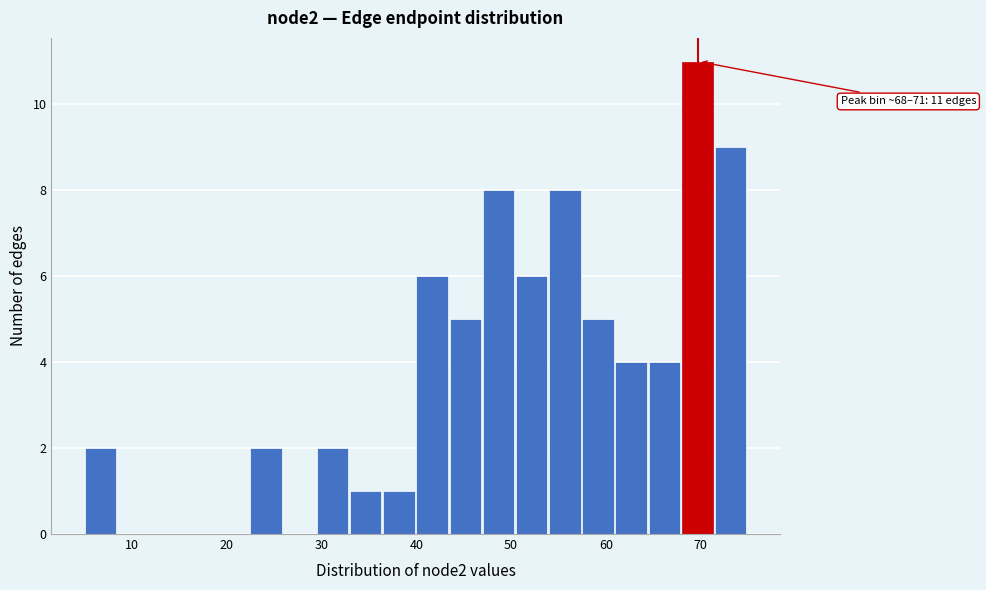

Read against the x-axis, roughly where is the centre of the tallest bar?

70